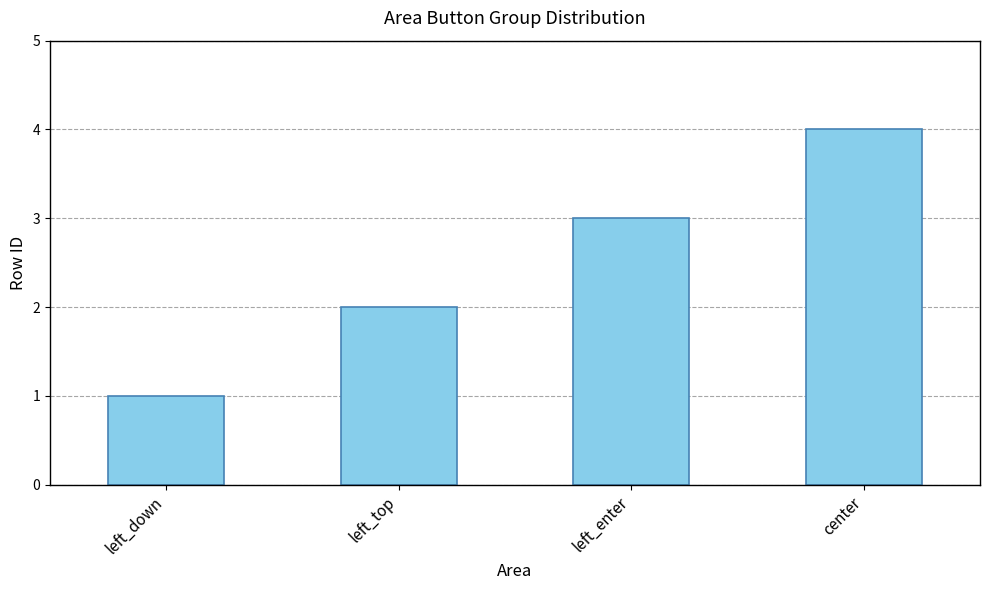

What is the maximum value shown in the chart?

4